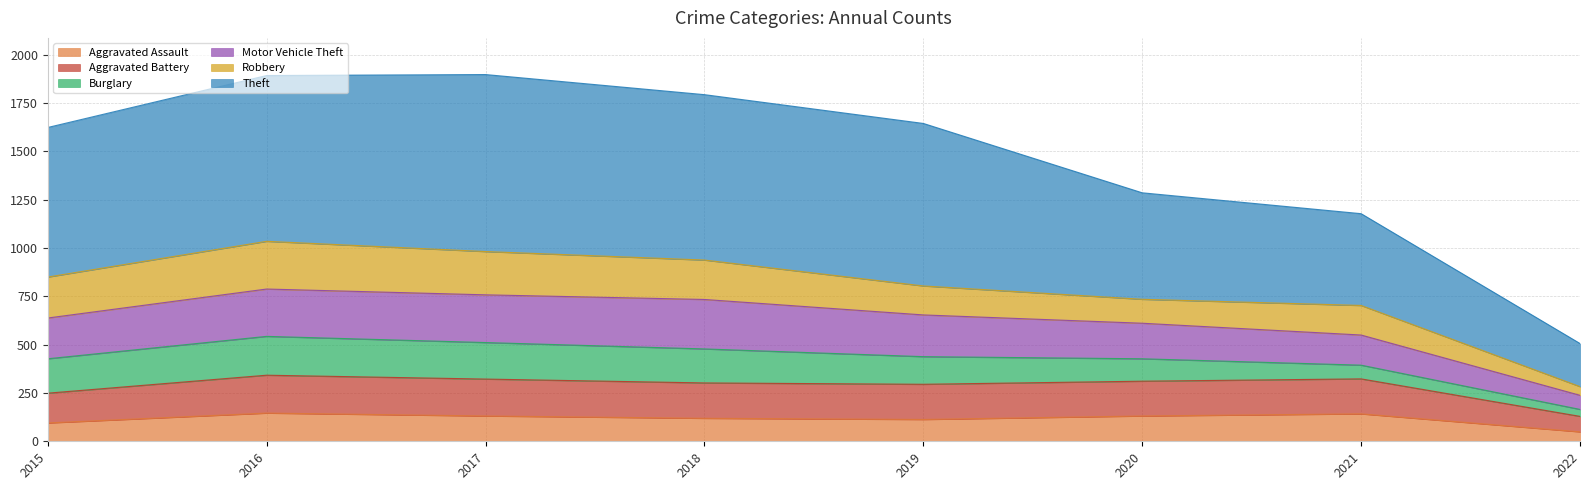

Which category has the lowest value in the Aggravated Assault series?

2022